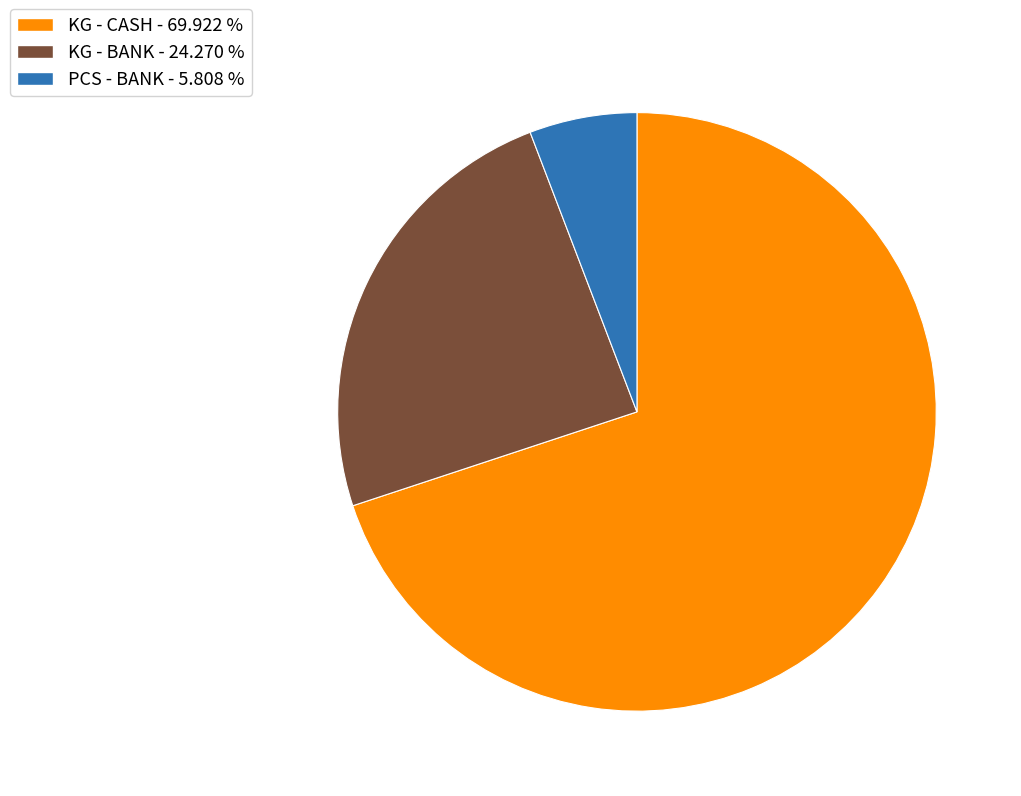

Is KG - BANK - 24.270 % the majority of the pie?

No